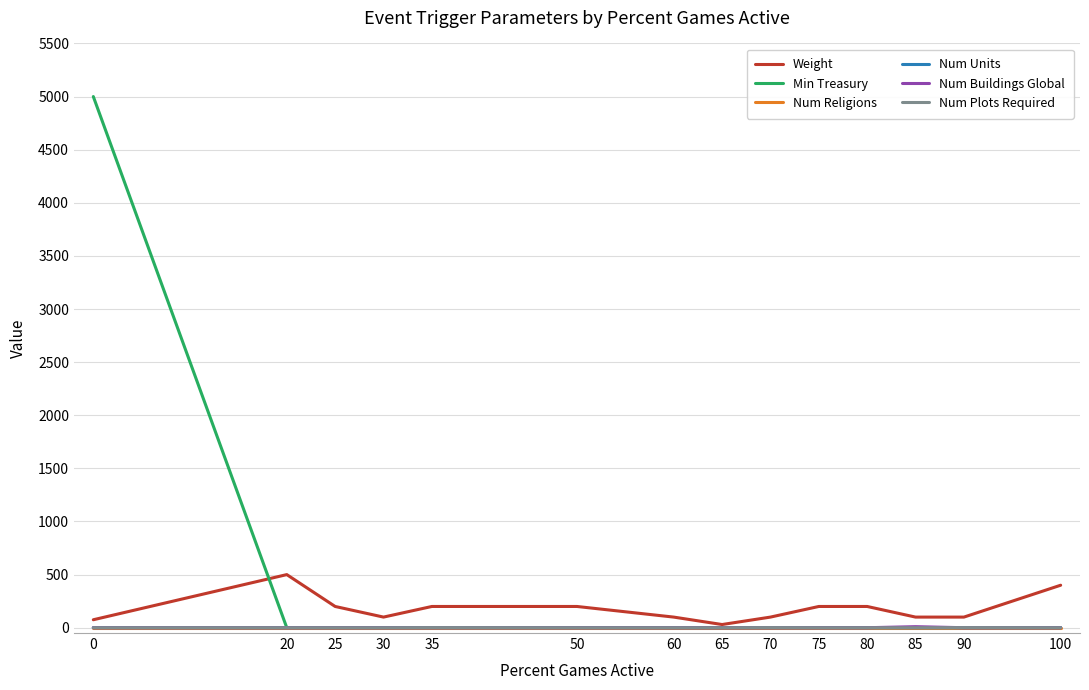

Count the number of categories in the chart.

14